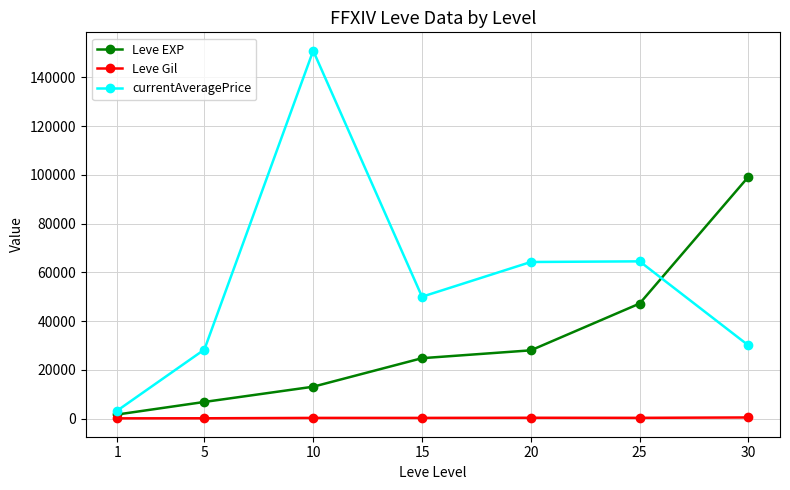

Rank the series at 25 from lowest to highest value.

Leve Gil, Leve EXP, currentAveragePrice